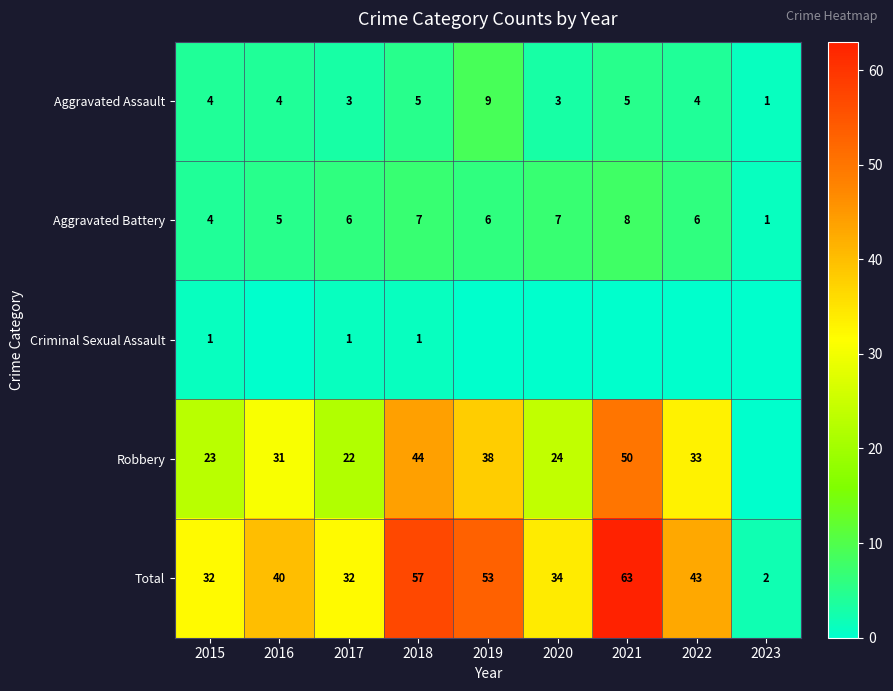

The value of Robbery at 2016 is 31. True or false?

True